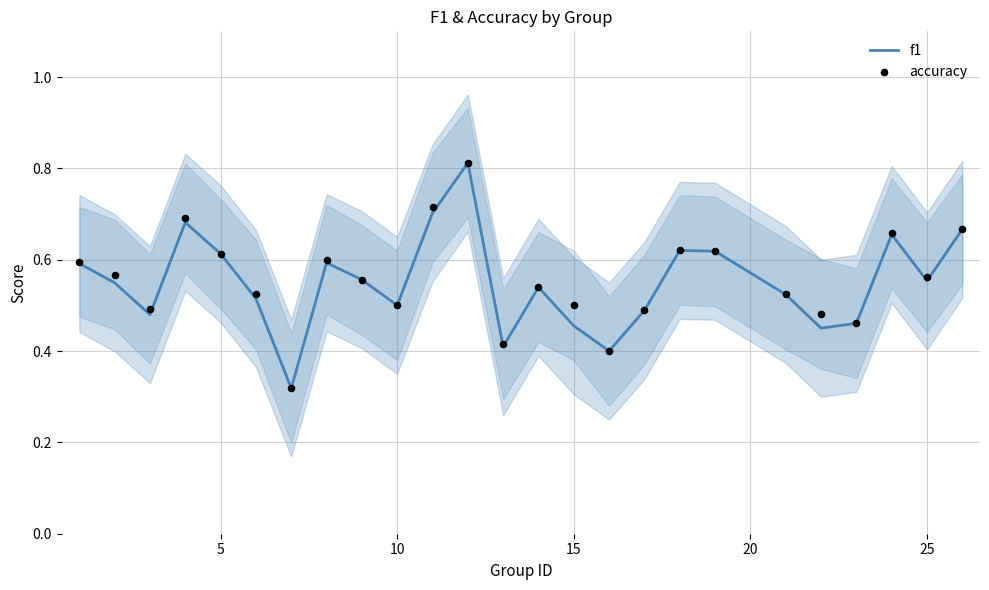

Which series reaches the minimum Y coordinate?

f1